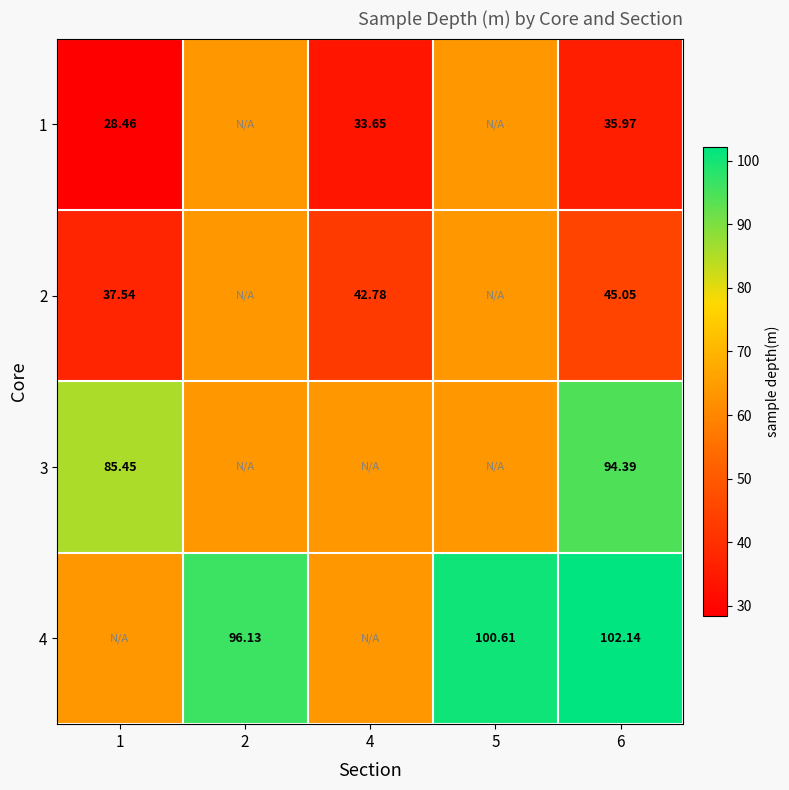

Which has a higher value, 4 or 6?

6